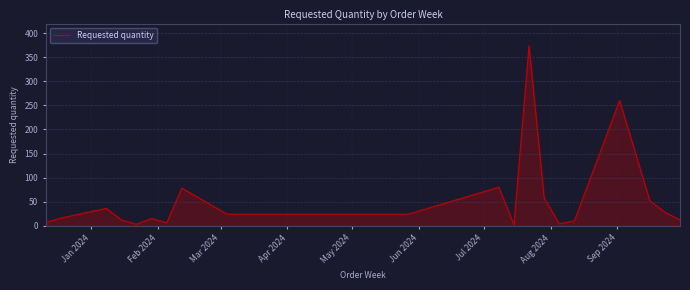

True or false: the data has more than 2 interior local peaks.

True